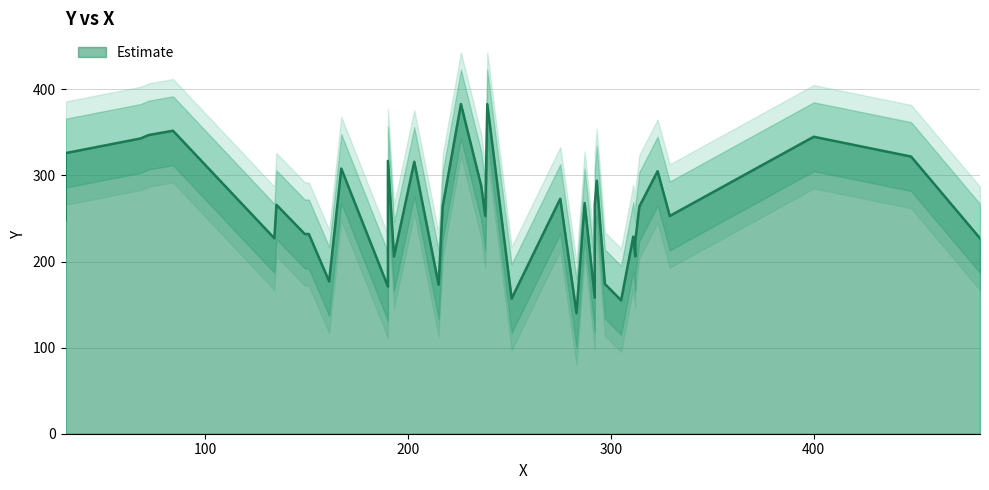

What is the value of the 23rd point from the left?

158